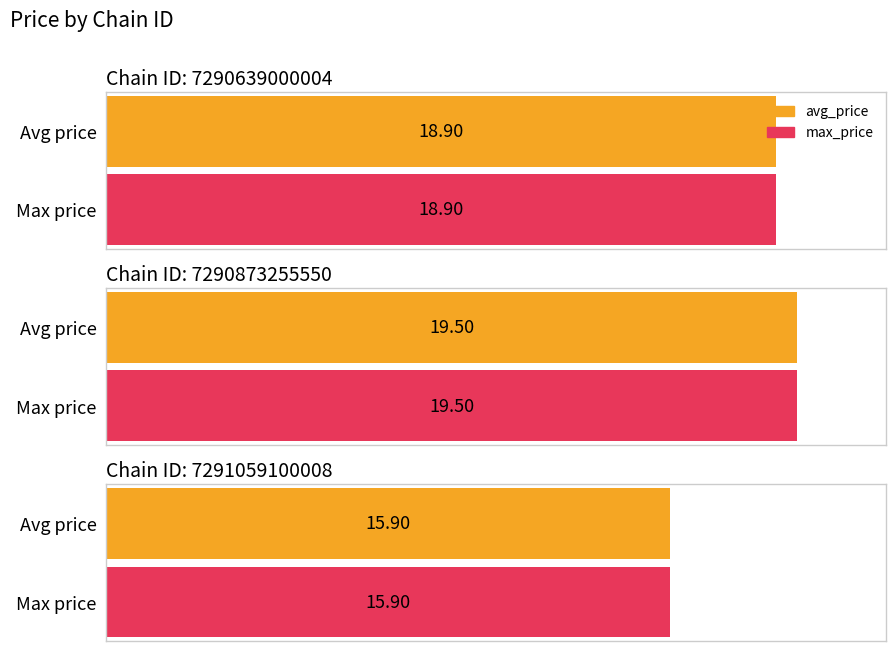

What is the difference between the avg_price values at 7290639000004 and 7290873255550?

0.6